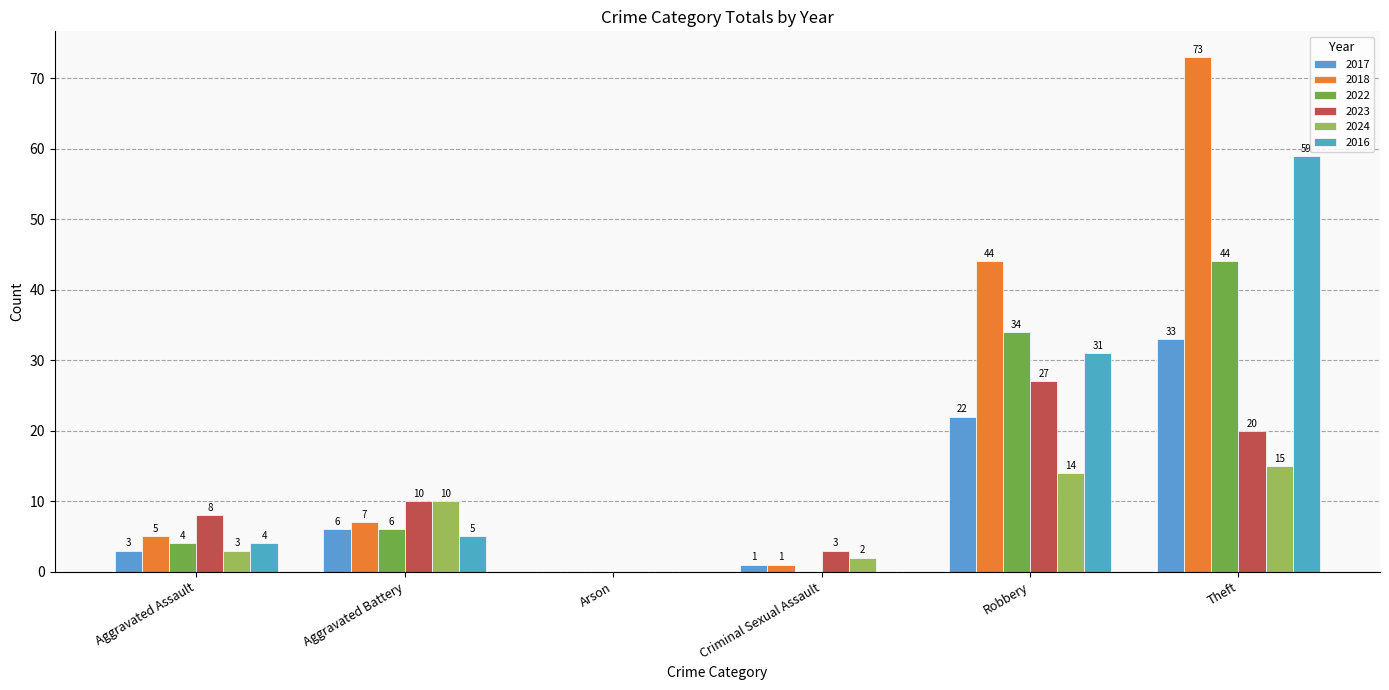

How many groups of bars are there?

6